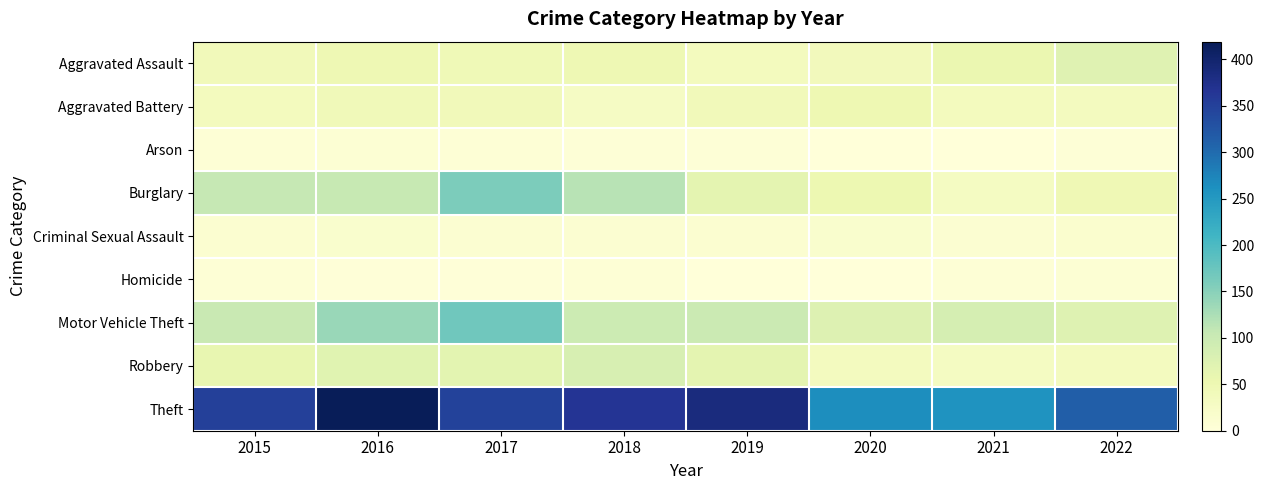

At which category is the sum across all series the highest?

2016